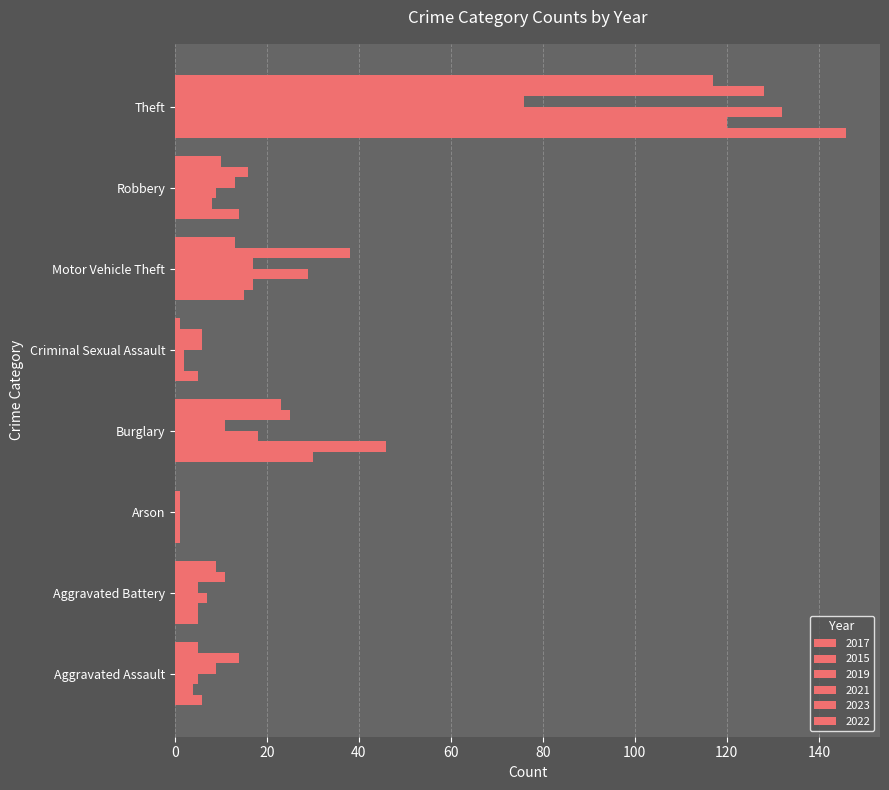

Reading left to right, list all the values displayed in this chart.

2017: Aggravated Assault=6	Aggravated Battery=5	Arson=1	Burglary=30	Criminal Sexual Assault=5	Motor Vehicle Theft=15	Robbery=14	Theft=146
2015: Aggravated Assault=4	Aggravated Battery=5	Arson=1	Burglary=46	Criminal Sexual Assault=2	Motor Vehicle Theft=17	Robbery=8	Theft=120
2019: Aggravated Assault=5	Aggravated Battery=7	Arson=1	Burglary=18	Criminal Sexual Assault=2	Motor Vehicle Theft=29	Robbery=9	Theft=132
2021: Aggravated Assault=9	Aggravated Battery=5	Arson=1	Burglary=11	Criminal Sexual Assault=6	Motor Vehicle Theft=17	Robbery=13	Theft=76
2023: Aggravated Assault=14	Aggravated Battery=11	Arson=1	Burglary=25	Criminal Sexual Assault=6	Motor Vehicle Theft=38	Robbery=16	Theft=128
2022: Aggravated Assault=5	Aggravated Battery=9	Arson=0	Burglary=23	Criminal Sexual Assault=1	Motor Vehicle Theft=13	Robbery=10	Theft=117